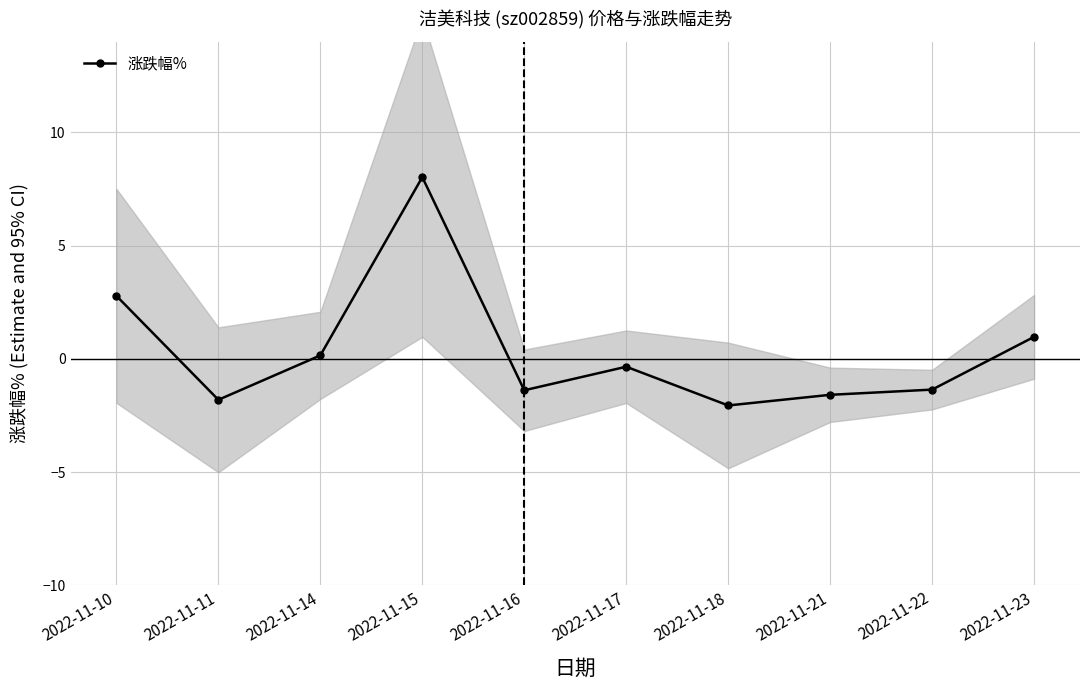

What is the difference between the maximum and second lowest values?

9.8